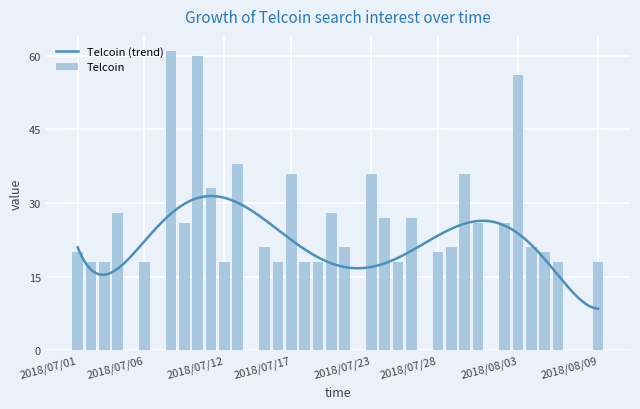

At which label does the data first exceed 20?

2018/07/04